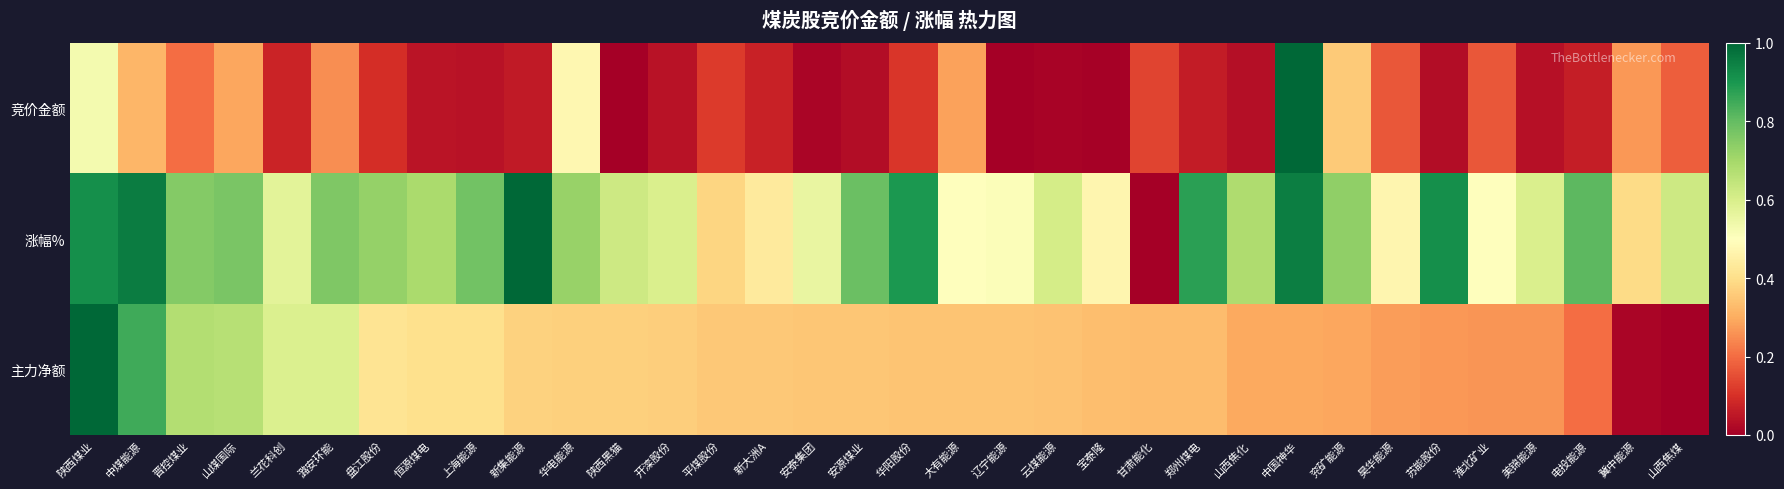

List the series in order of their peak value, highest first.

竞价金额, 涨幅%, 主力净额